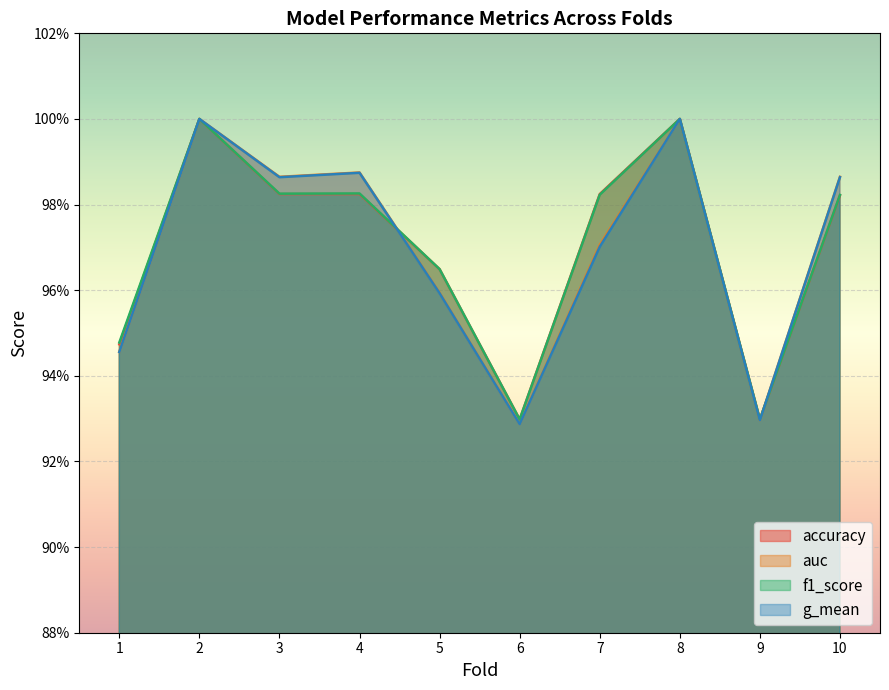

Count the number of categories in the chart.

10